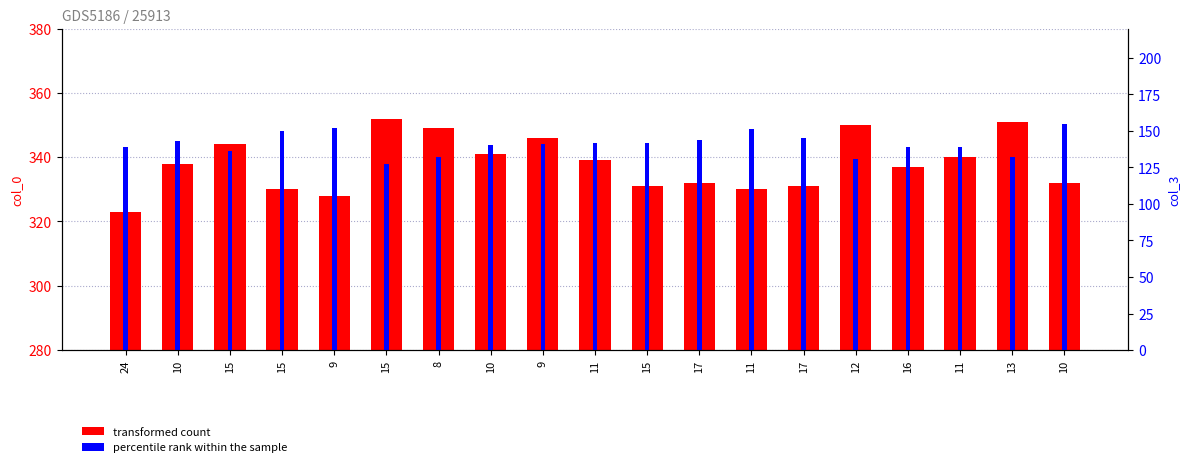

Which series has the largest range (max minus min)?

transformed count